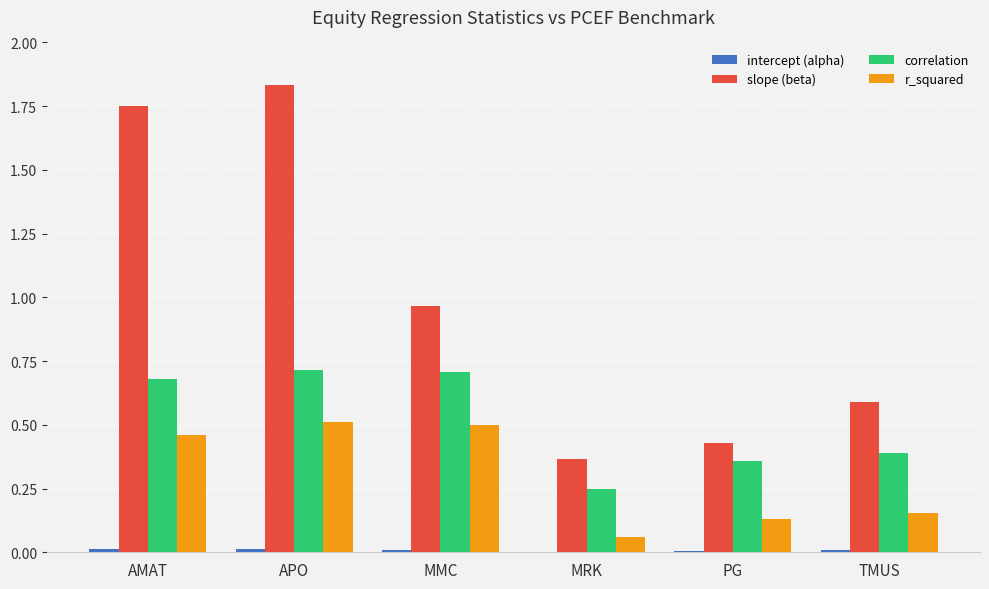

The slope (beta) series shows 0.4 at MRK. True or false?

True